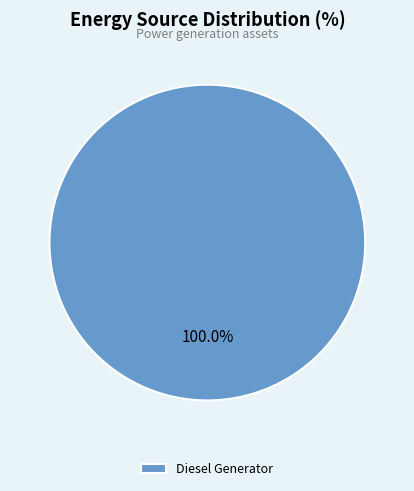

Does any single category account for the majority?

Yes